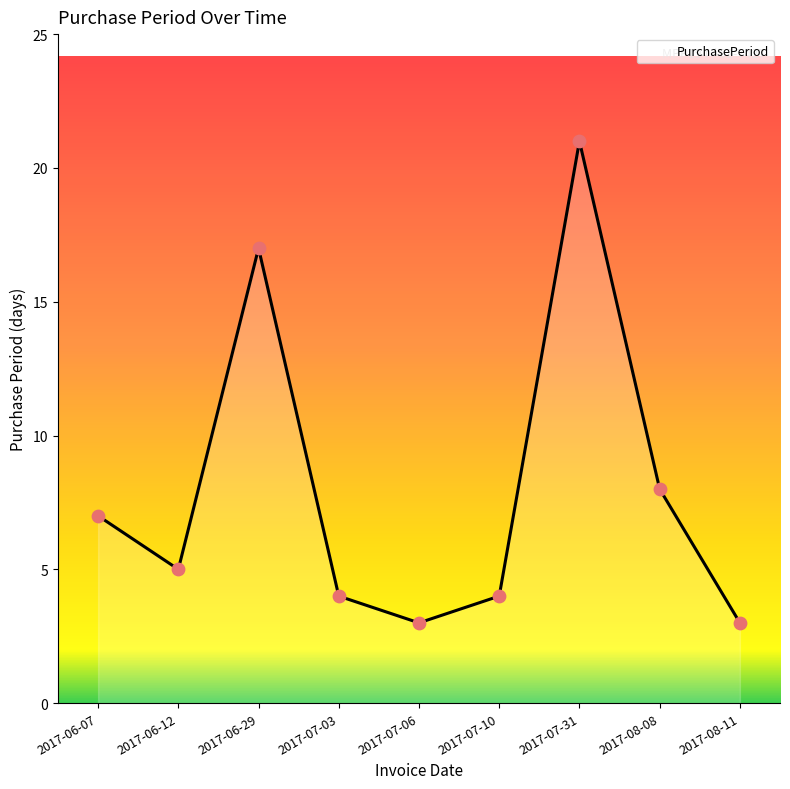

What is the change in value from 2017-06-29 to 2017-07-10?

-13